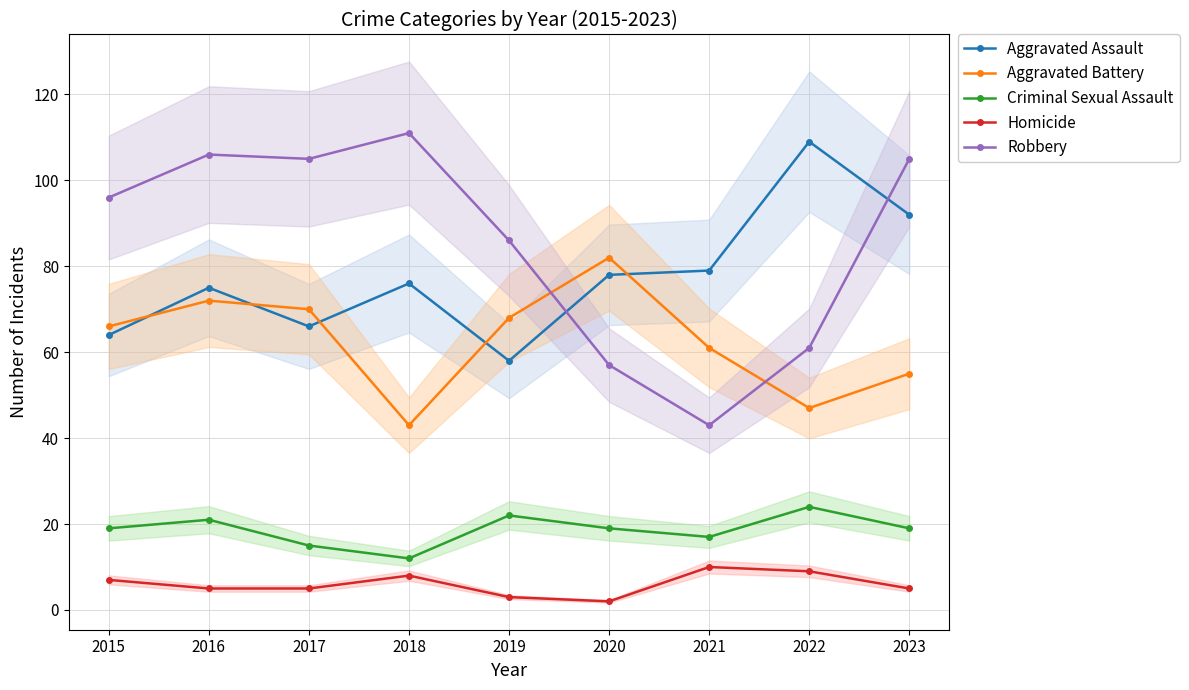

Which series has the largest total across all categories?

Robbery